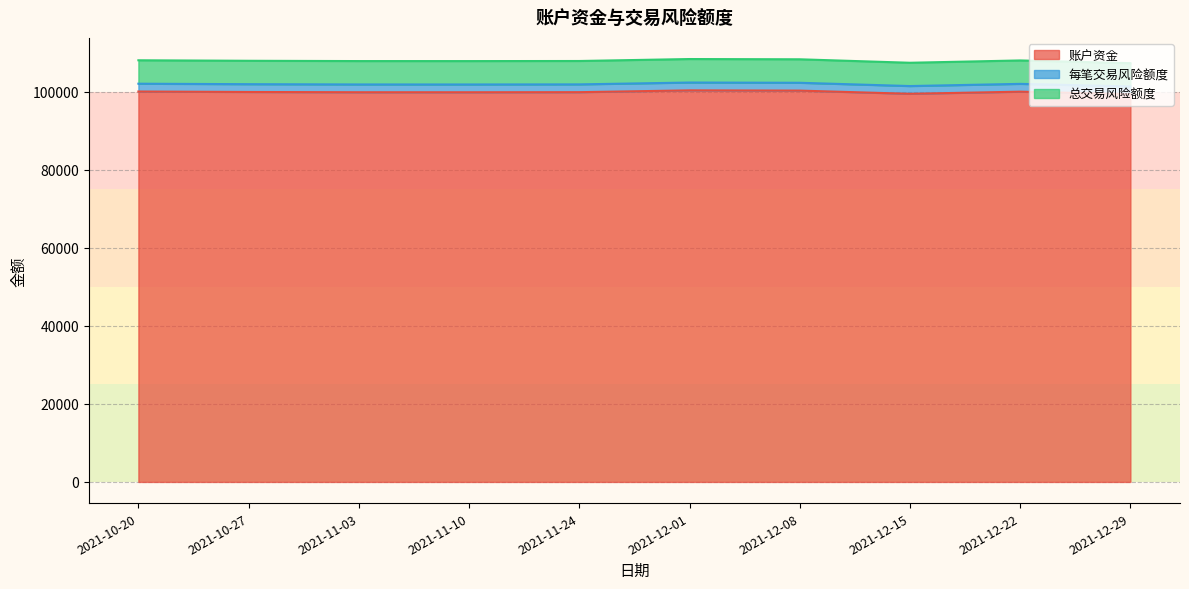

True or false: 总交易风险额度 and 每笔交易风险额度 intersect in this chart.

False